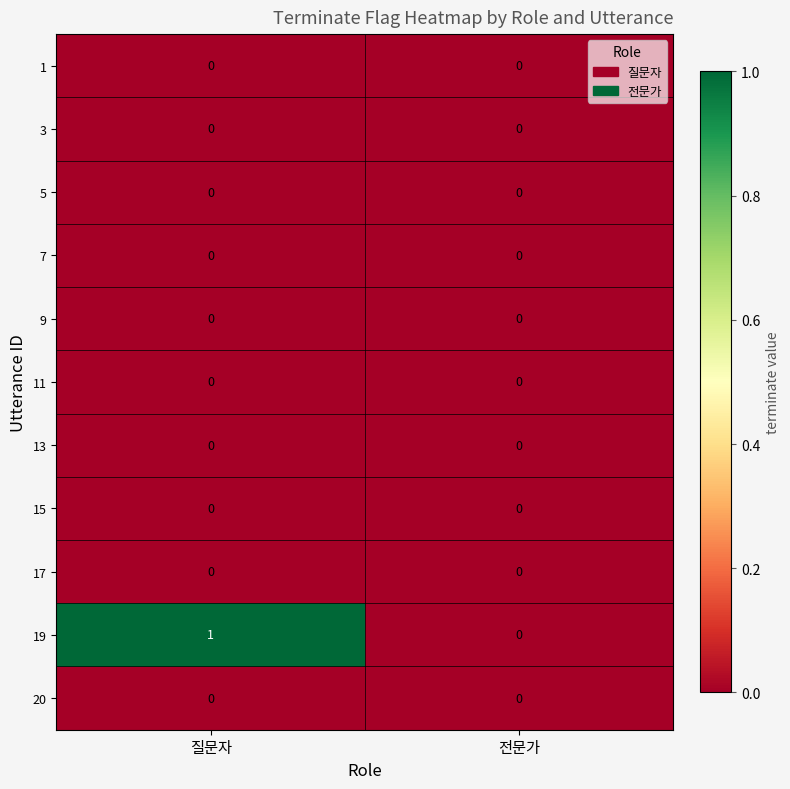

At which category is the sum across all series the highest?

질문자